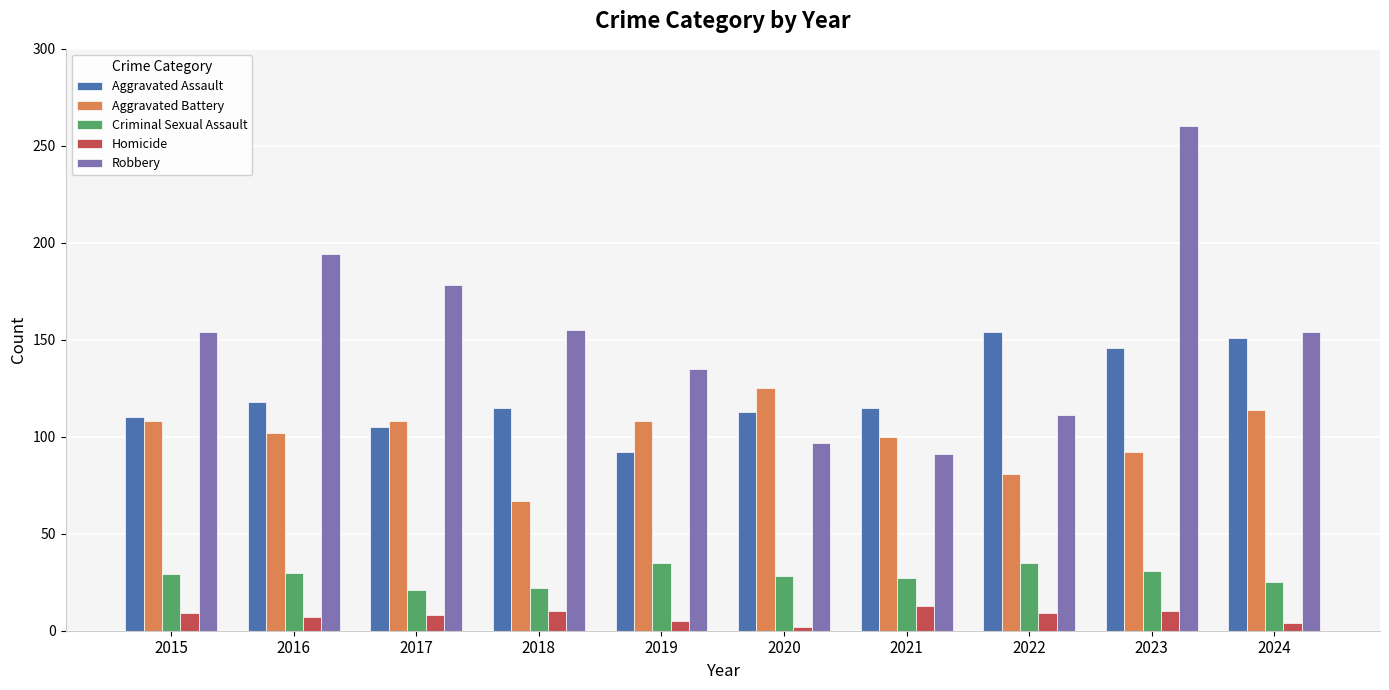

Where does the Aggravated Assault series first go above 115?

2016